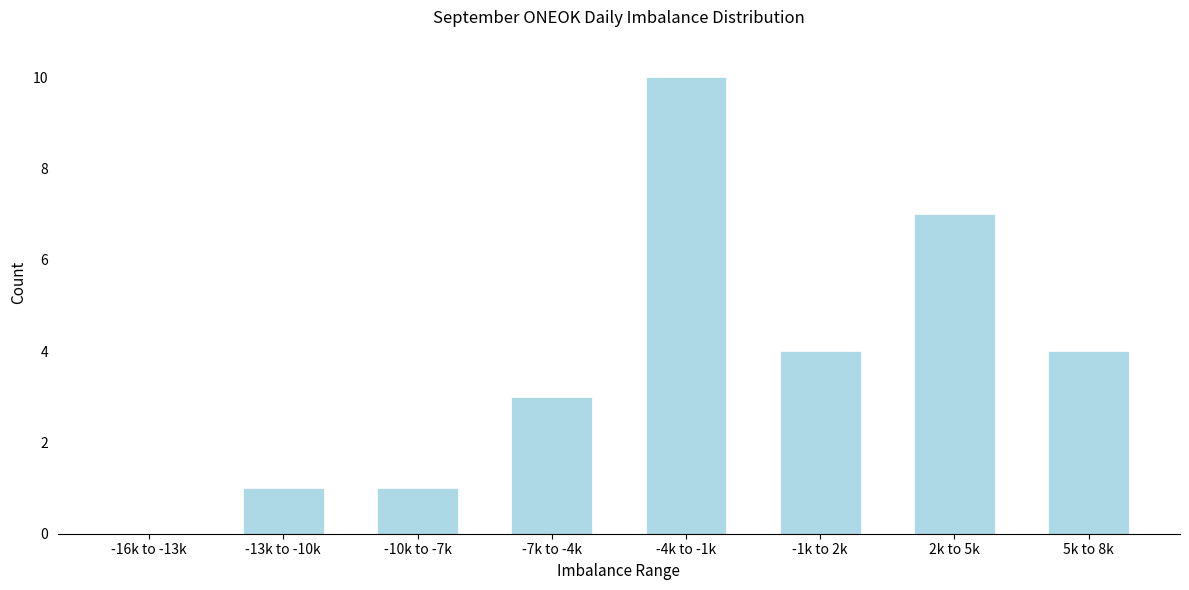

Reading left to right, list all the values displayed in this chart.

-16k to -13k=0	-13k to -10k=1	-10k to -7k=1	-7k to -4k=3	-4k to -1k=10	-1k to 2k=4	2k to 5k=7	5k to 8k=4